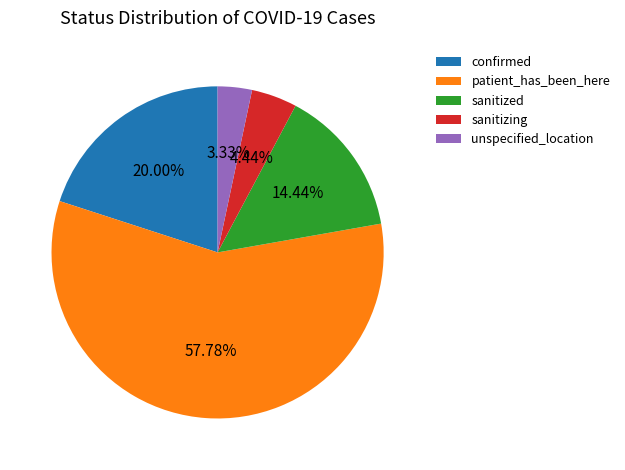

To the nearest percent, what percentage of the pie is unspecified_location?

3%